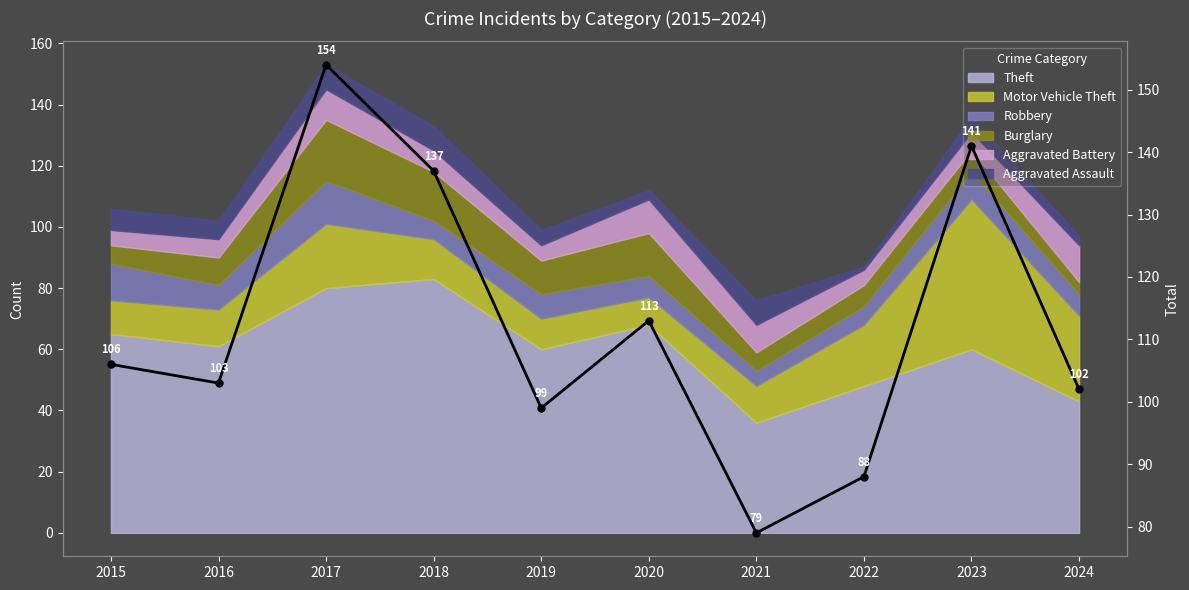

What is the value of the 5th point from the left?

99